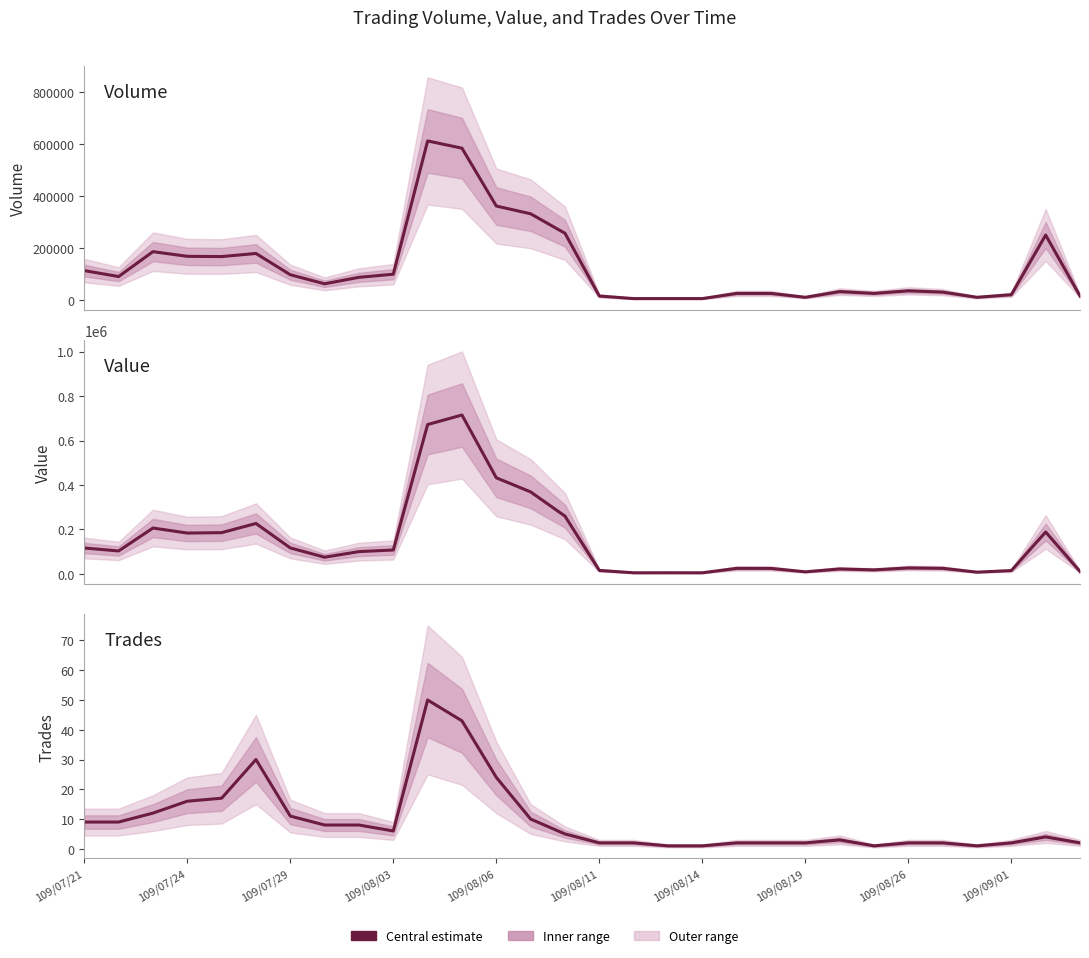

True or false: Volume (col_5) and Trades (col_8) intersect in this chart.

False